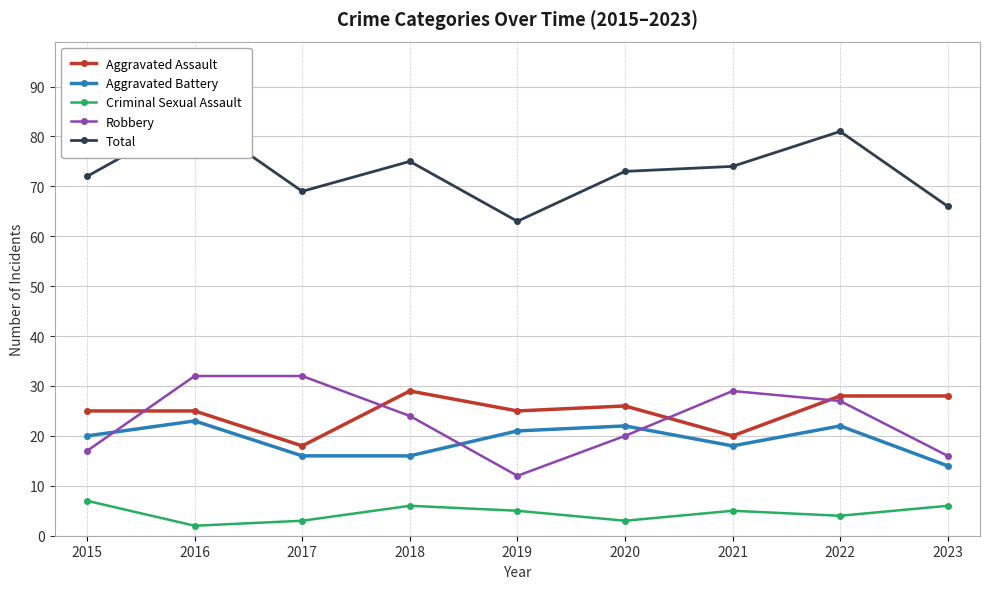

True or false: Criminal Sexual Assault and Robbery cross at least once.

False